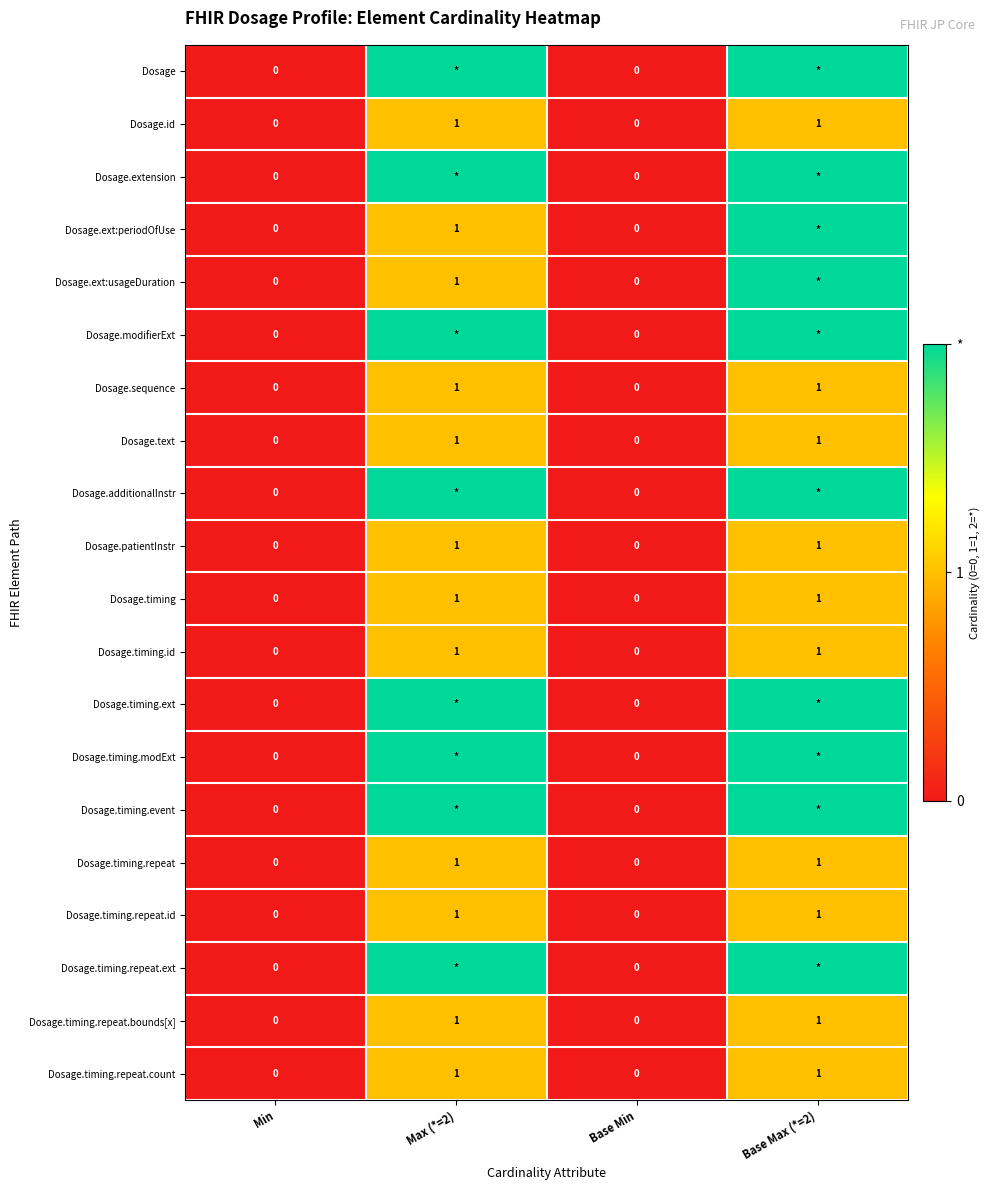

True or false: Dosage.timing.repeat has a value of 1 at Max (*=2).

True